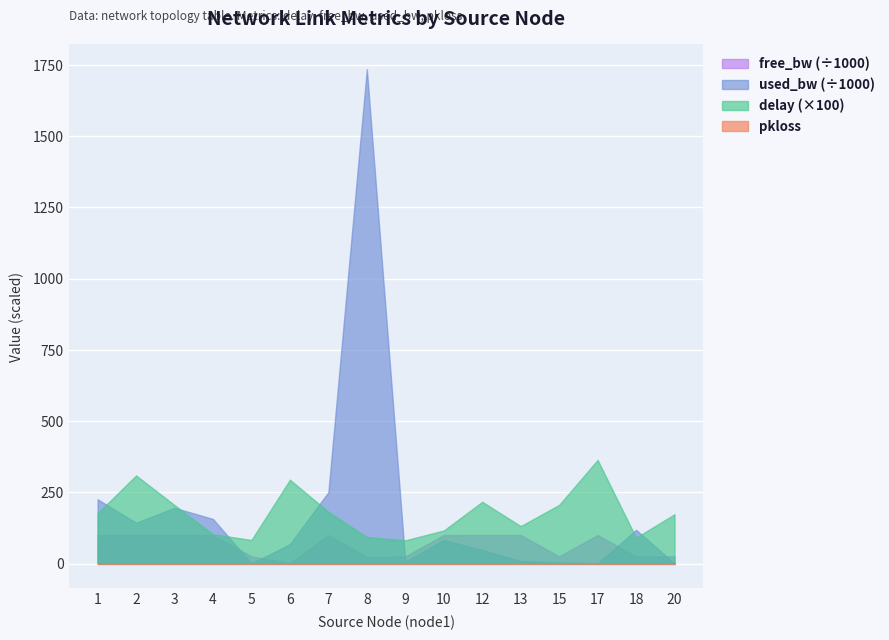

True or false: pkloss and used_bw intersect in this chart.

False